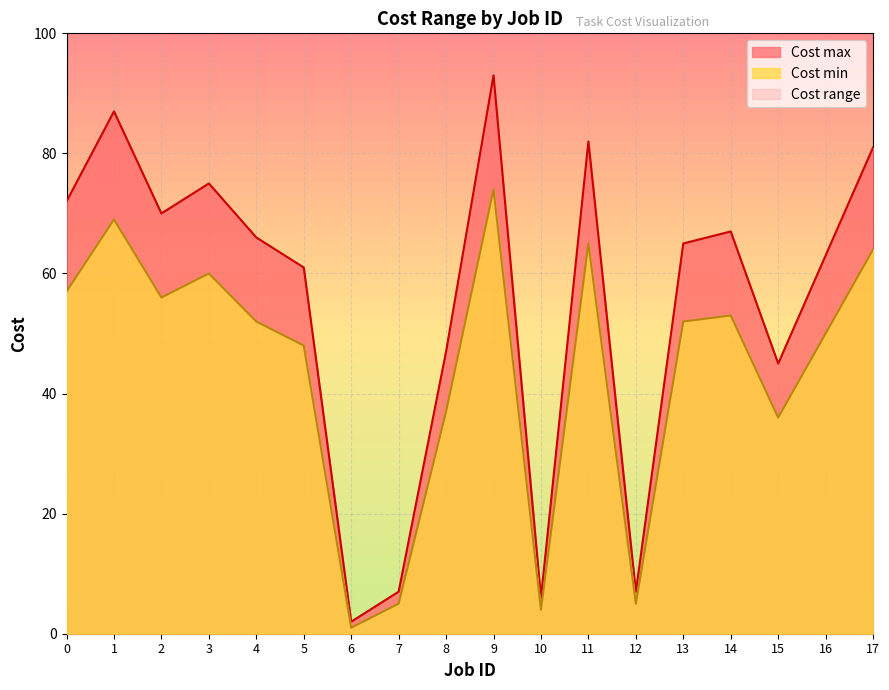

What is the lowest value of the Cost max series?

2